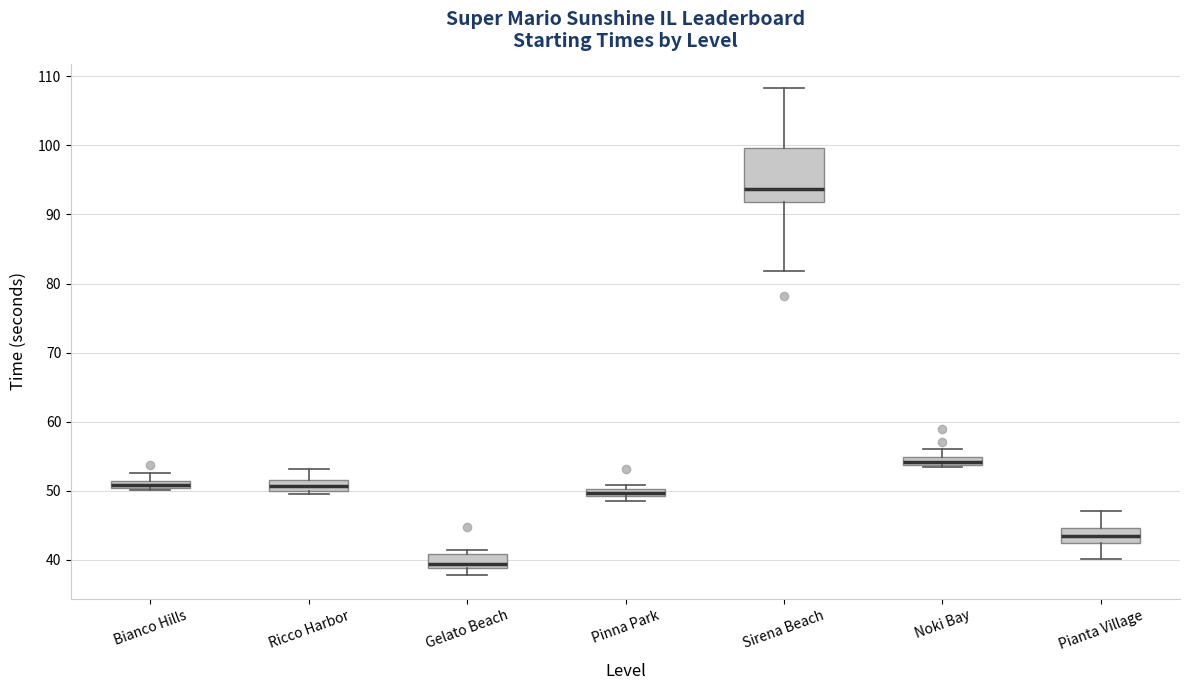

Comparing the boxes themselves (not the whiskers), which one is the tallest?

Sirena Beach